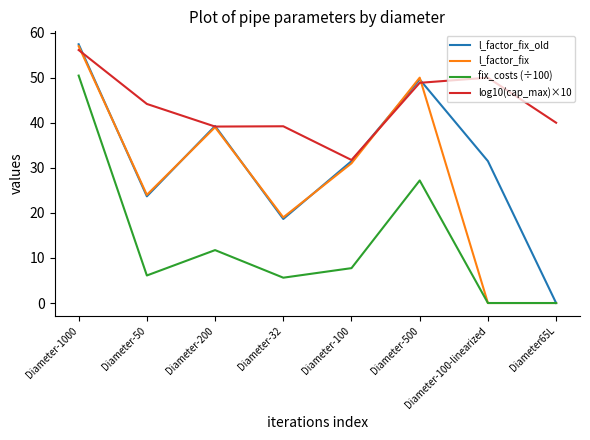

How many values in the log10(cap_max)×10 series are below 44?

4